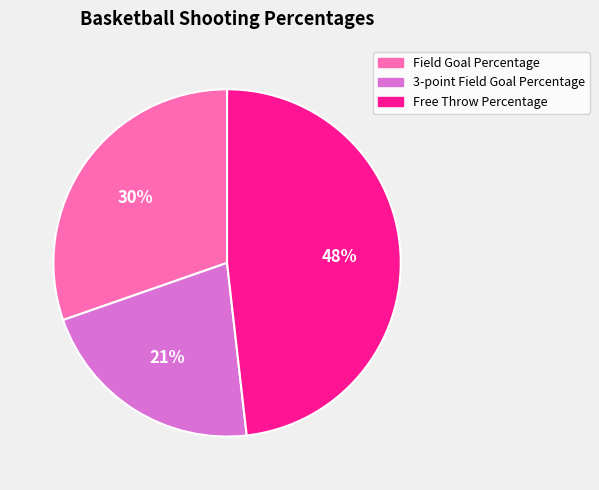

Is there any slice that represents more than half of the pie?

No